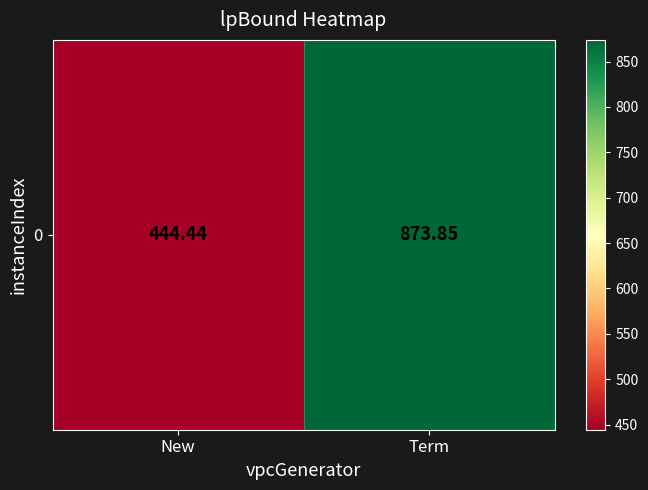

How many values exceed 873?

1